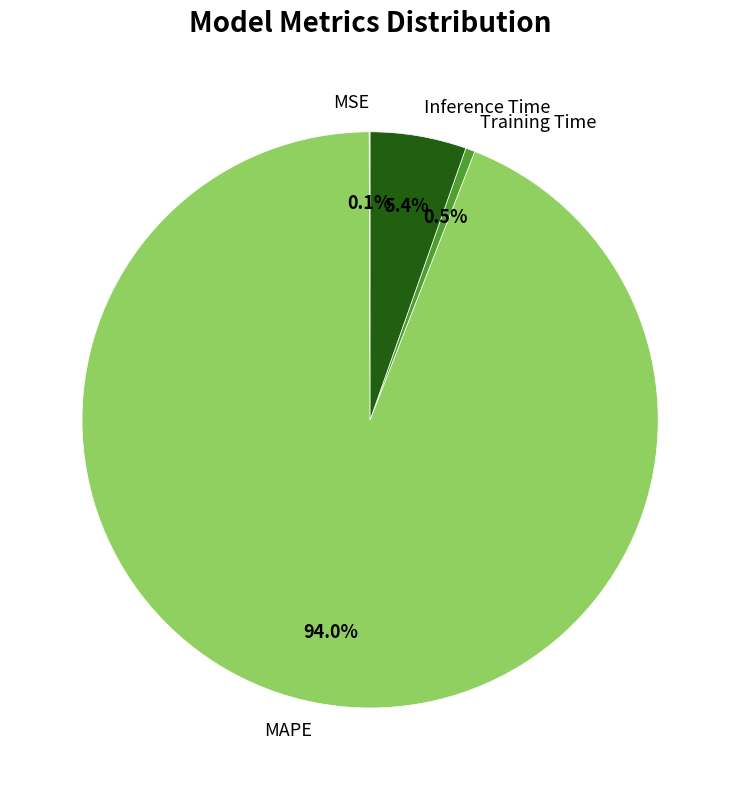

Between MAPE and Training Time, which is larger?

MAPE